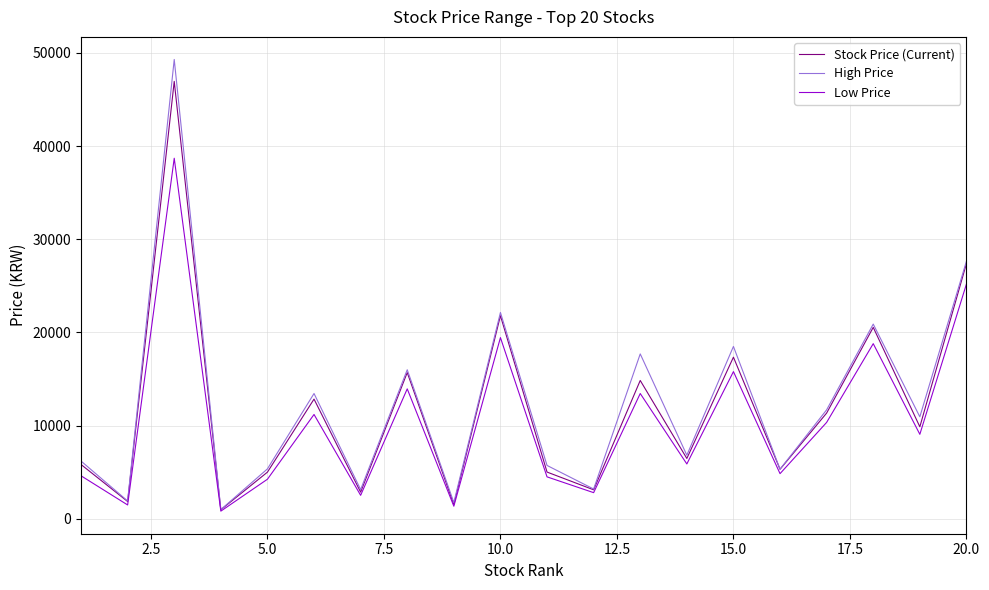

Which series has the largest range (max minus min)?

High Price